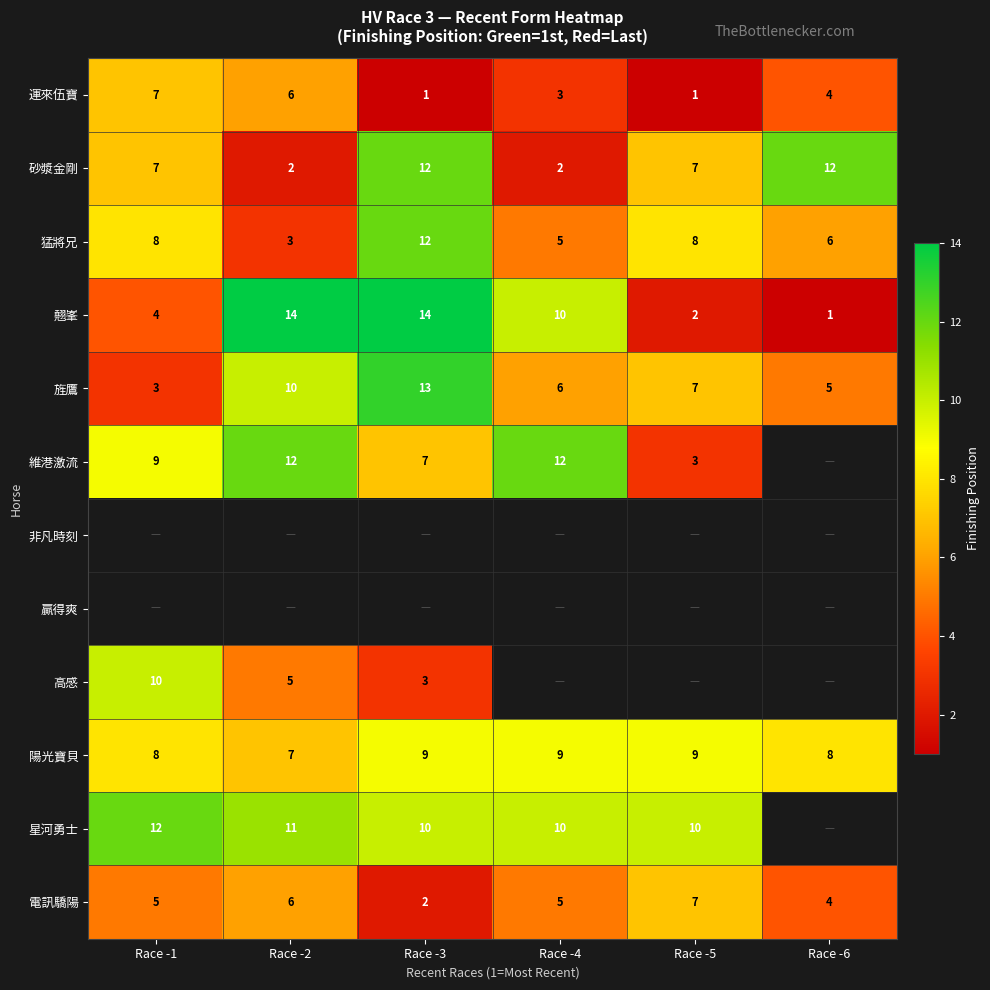

Is the value of 翹峯 at Race -1 greater than the value of 高感 at Race -3?

Yes